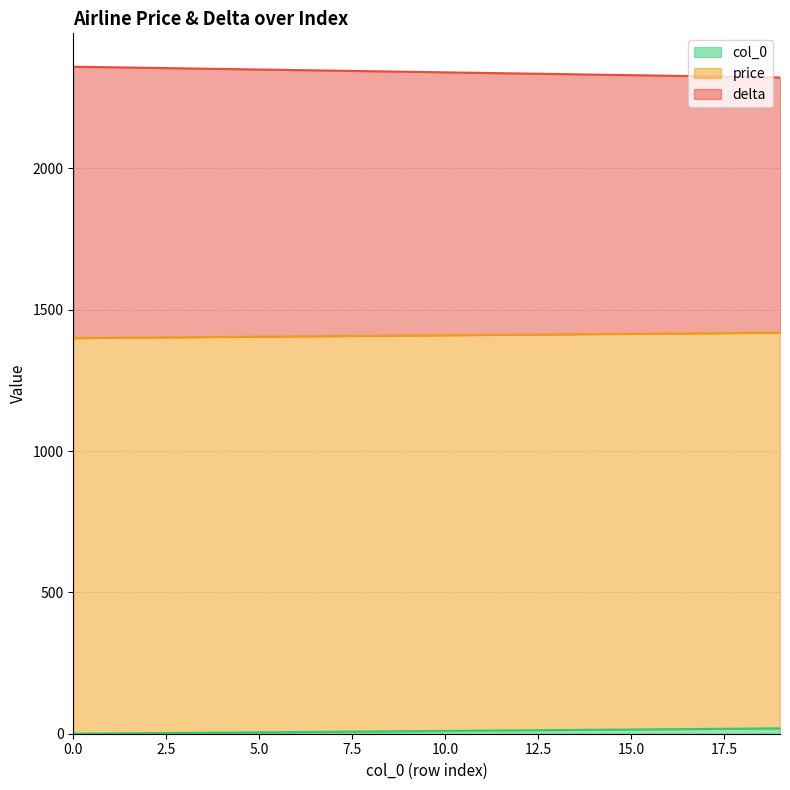

How many lines are shown in the chart?

3